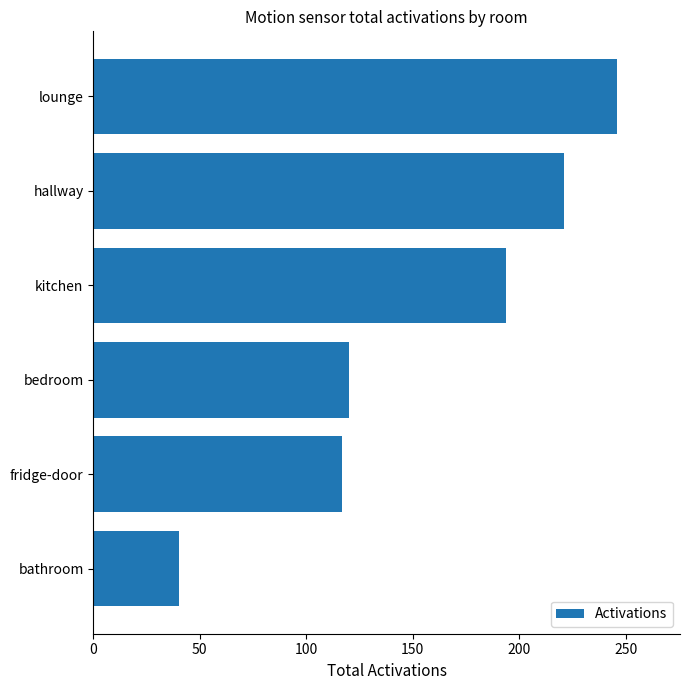

True or false: the data shows 40 at bathroom.

True